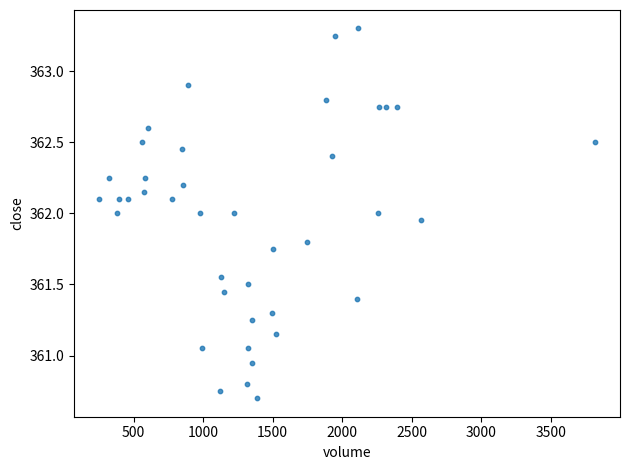

What is the range of X values (max minus min)?

3572.0